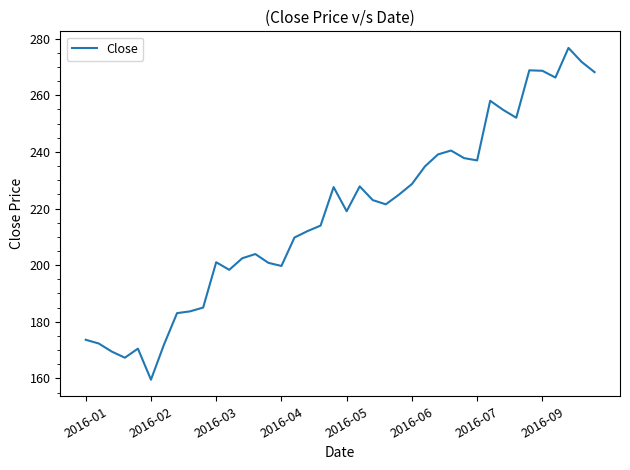

What is the difference between the maximum and minimum values?

117.2